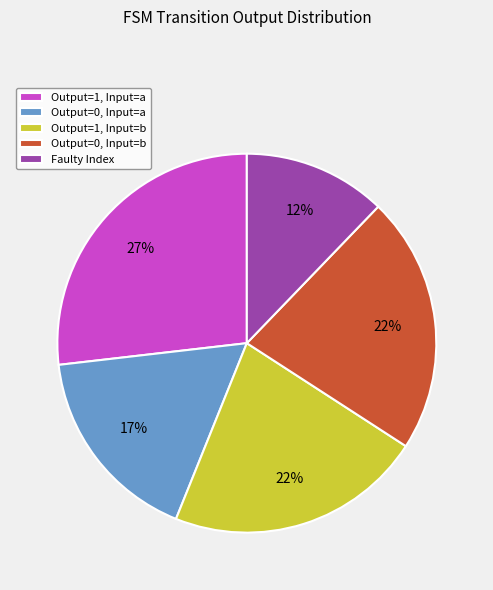

To the nearest percent, what portion does Output=0, Input=a represent?

17%